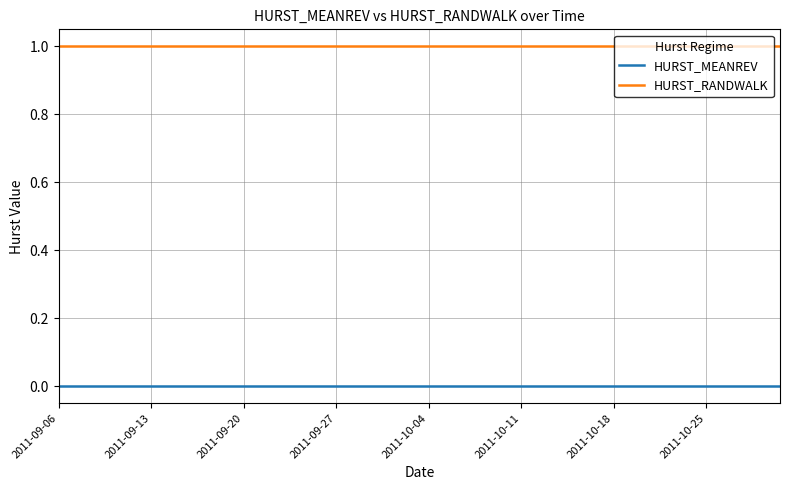

True or false: HURST_RANDWALK and HURST_MEANREV intersect in this chart.

False